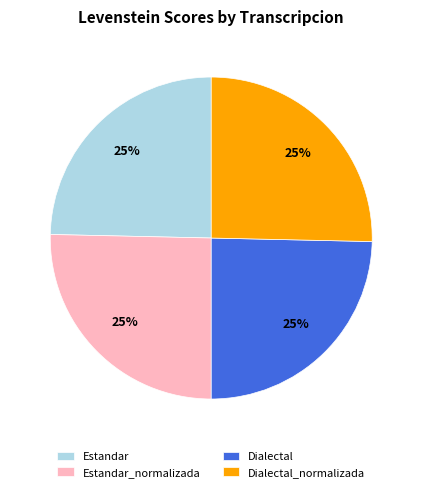

To the nearest percent, what portion does Dialectal_normalizada represent?

25%